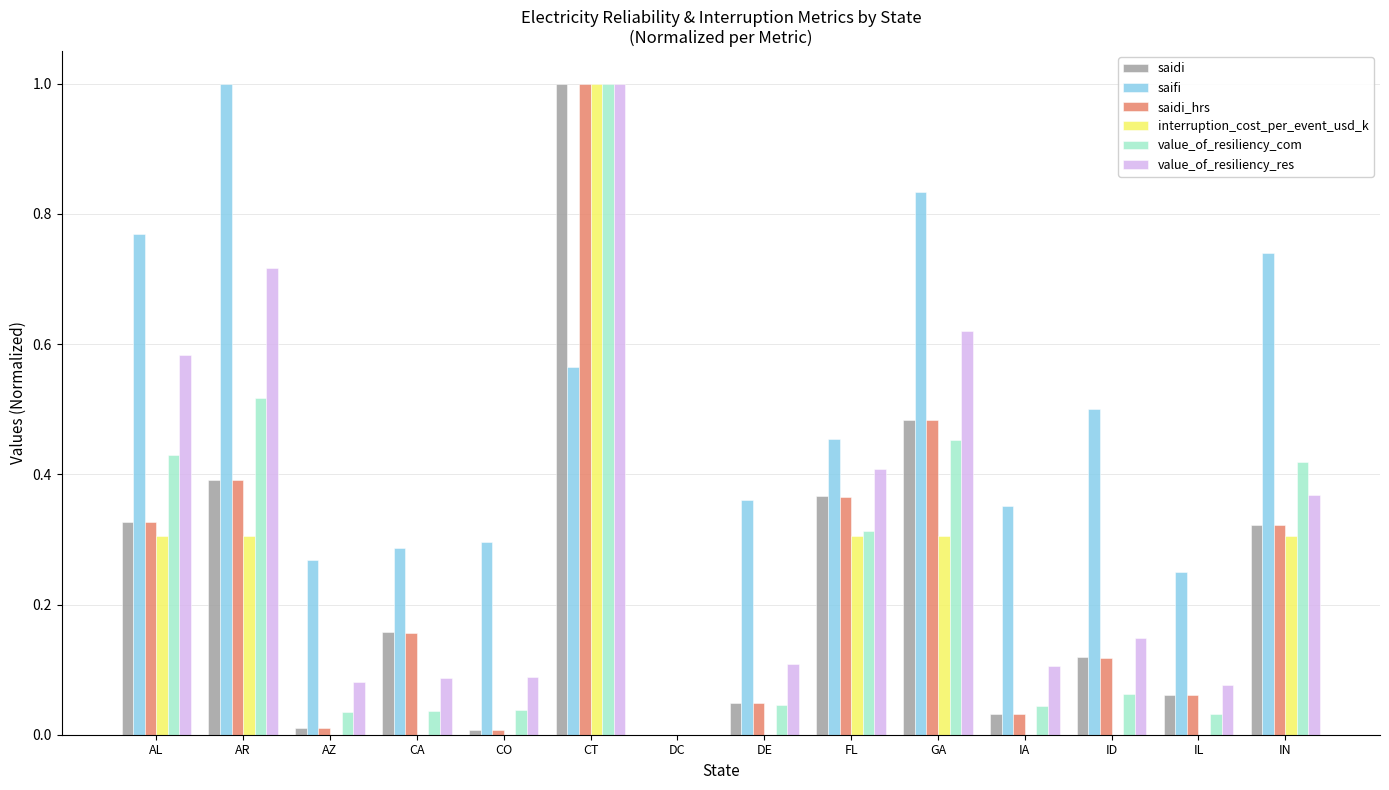

The value of value_of_resiliency_com at AZ is 0.0. True or false?

True